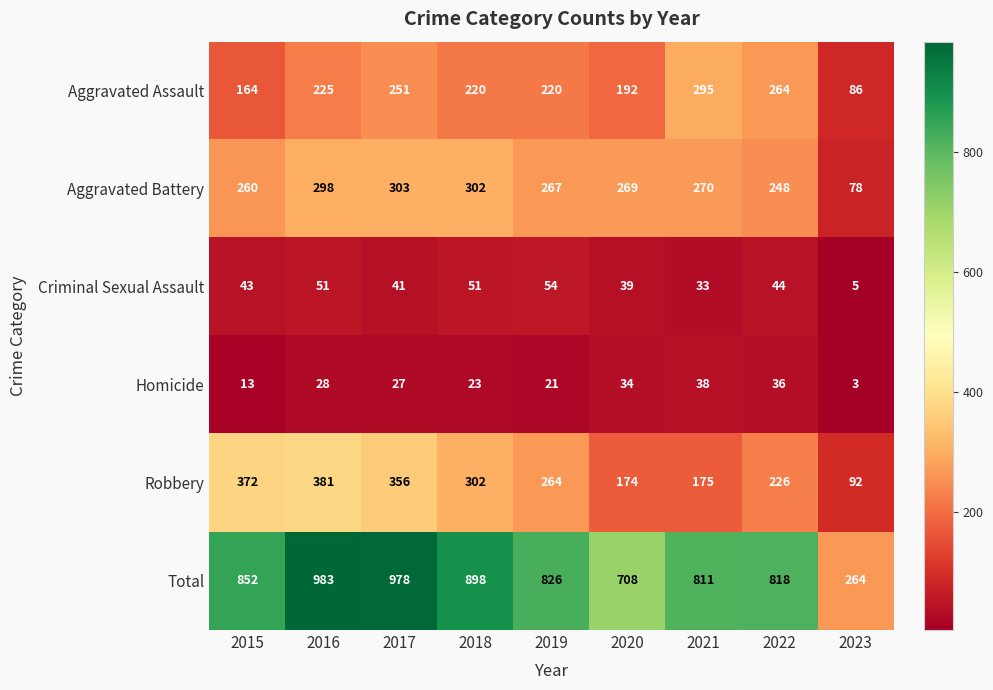

How many distinct data groups are displayed?

6